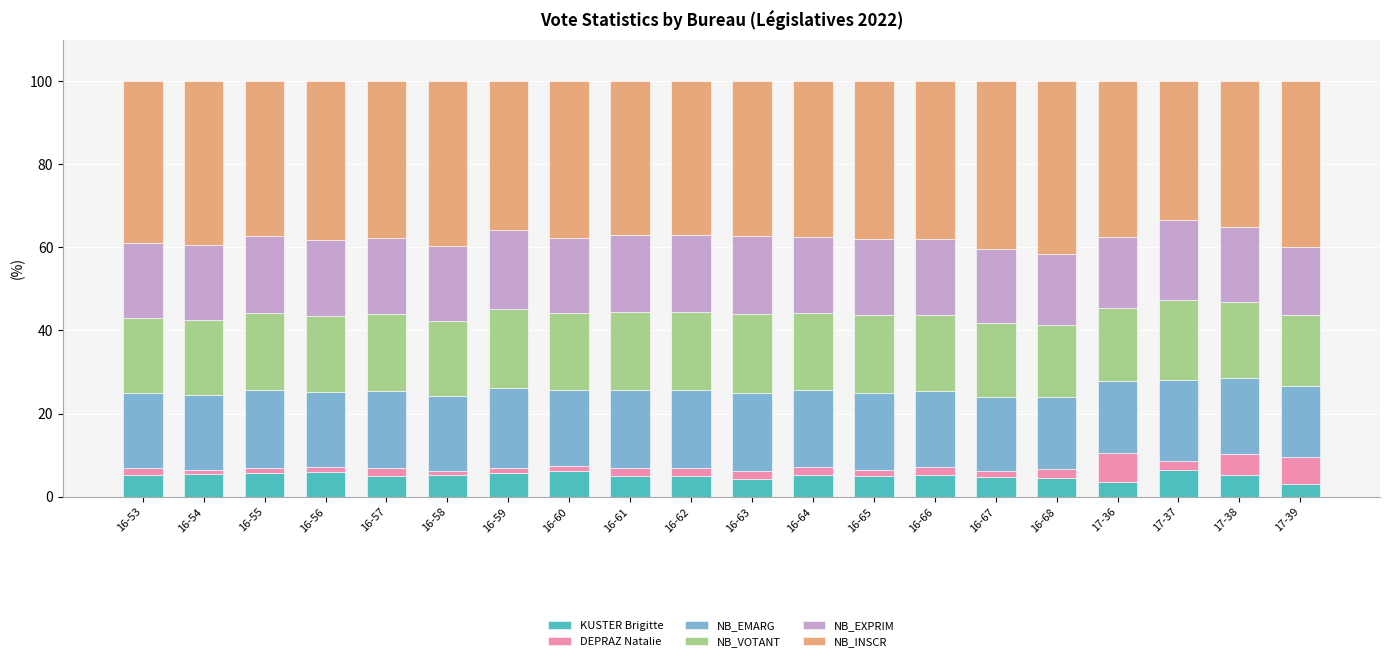

What is the sum of all KUSTER Brigitte values?

100.9